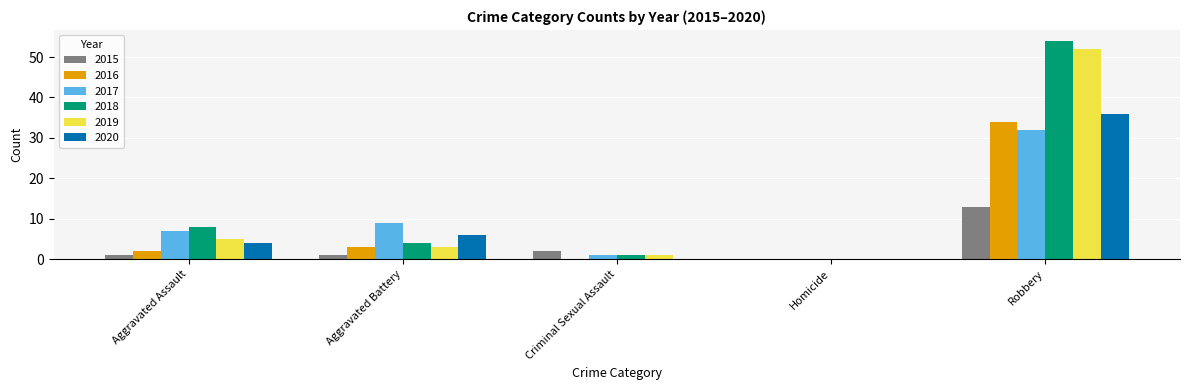

Is it true that 2015 equals 0 at Homicide?

True